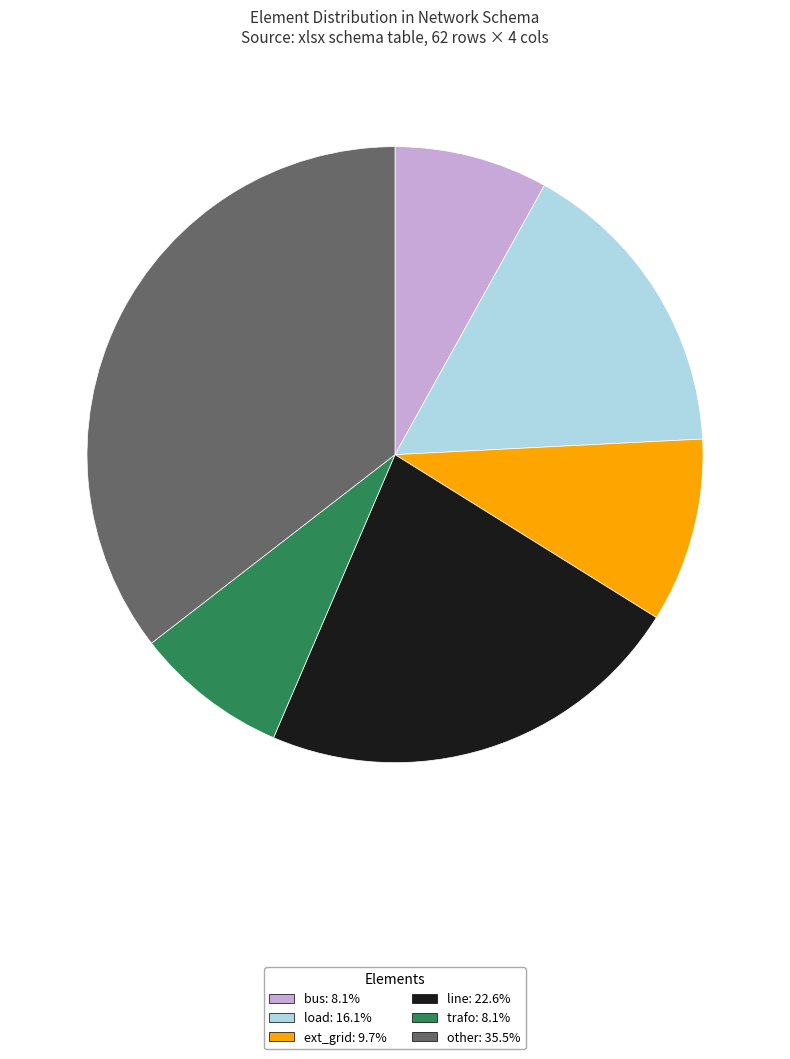

Does any single category account for the majority?

No